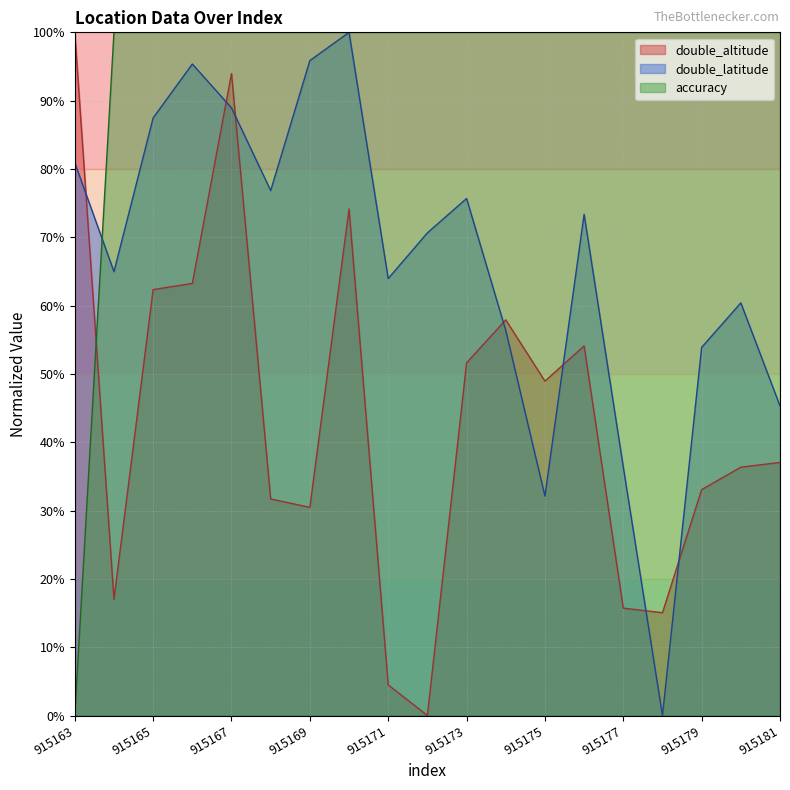

At which category is the sum across all series the highest?

915167